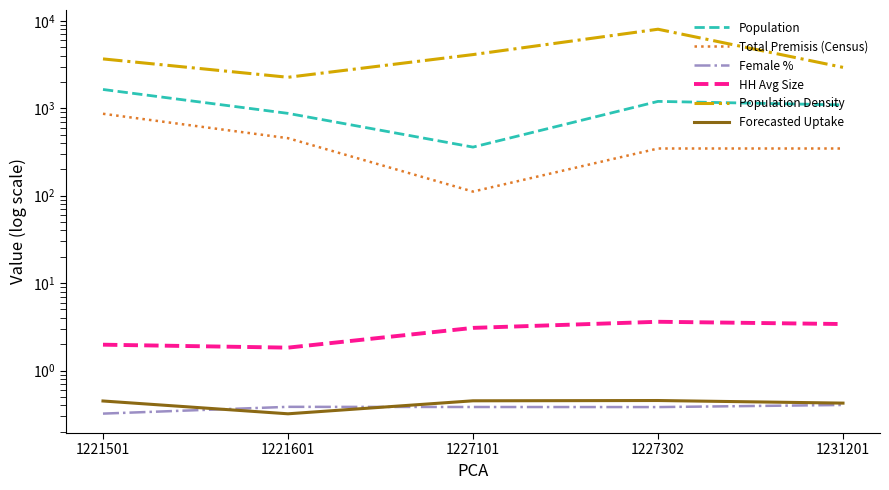

What is the spread (max minus min) of values at 1221601?

2259.2